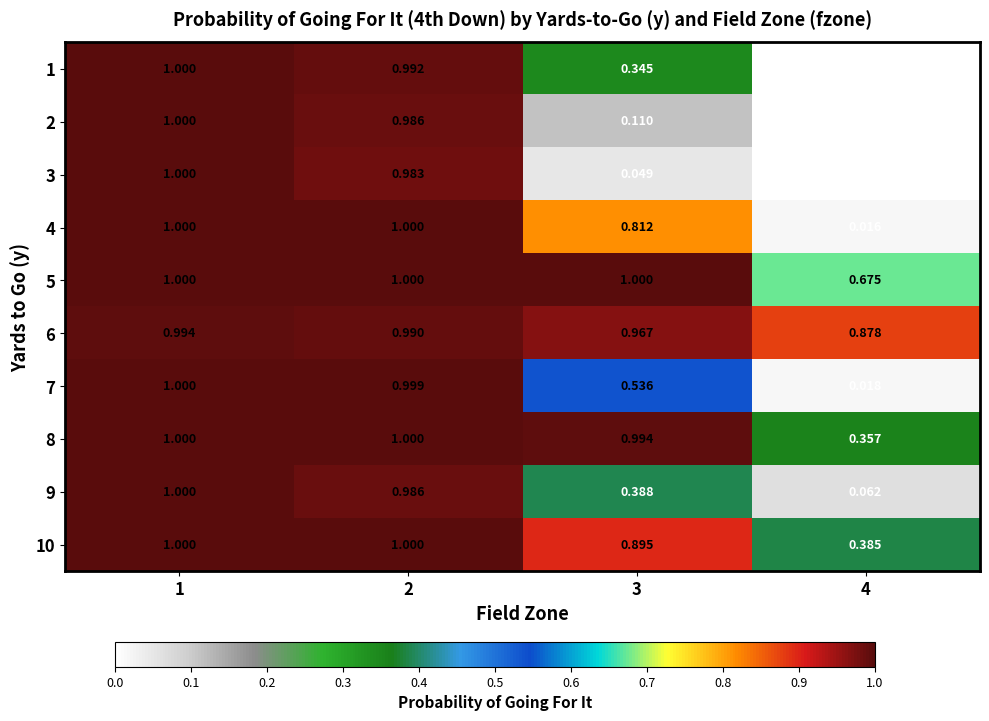

Reading right to left, list all the values displayed in this chart.

1: 4=0.0	3=0.3	2=1.0	1=1.0
2: 4=0.0	3=0.1	2=1.0	1=1.0
3: 4=0.0	3=0.0	2=1.0	1=1.0
4: 4=0.0	3=0.8	2=1.0	1=1.0
5: 4=0.7	3=1.0	2=1.0	1=1.0
6: 4=0.9	3=1.0	2=1.0	1=1.0
7: 4=0.0	3=0.5	2=1.0	1=1.0
8: 4=0.4	3=1.0	2=1.0	1=1.0
9: 4=0.1	3=0.4	2=1.0	1=1.0
10: 4=0.4	3=0.9	2=1.0	1=1.0